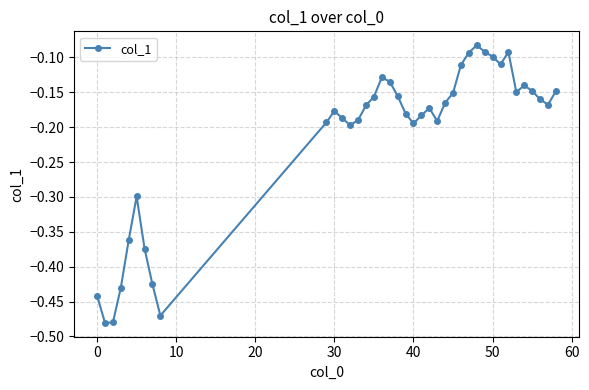

Is this an area chart (filled region under the line)?

No